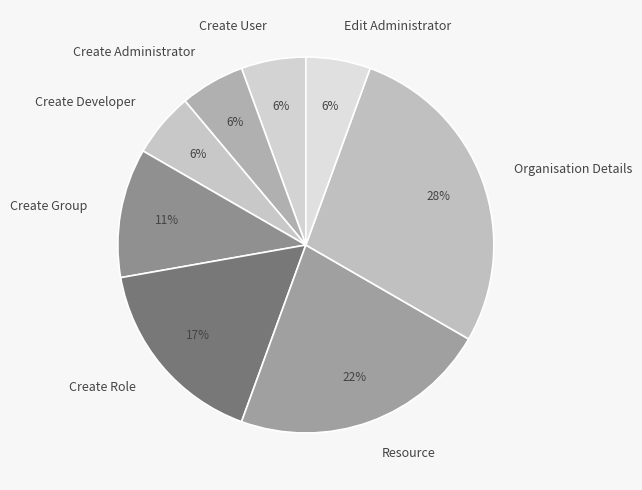

Between Create Developer and Create Role, which is larger?

Create Role